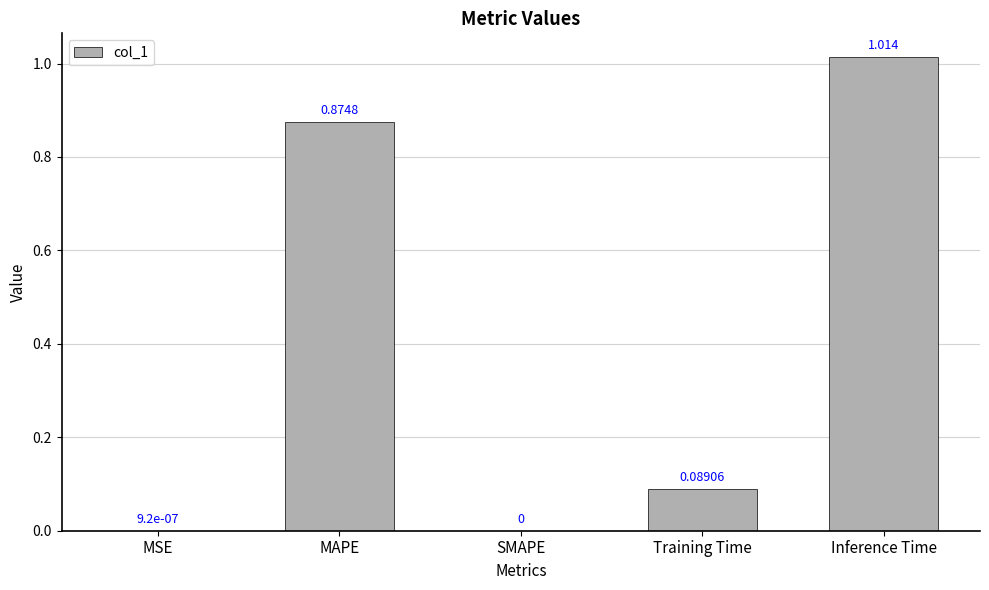

Between Training Time and SMAPE, which is larger?

Training Time